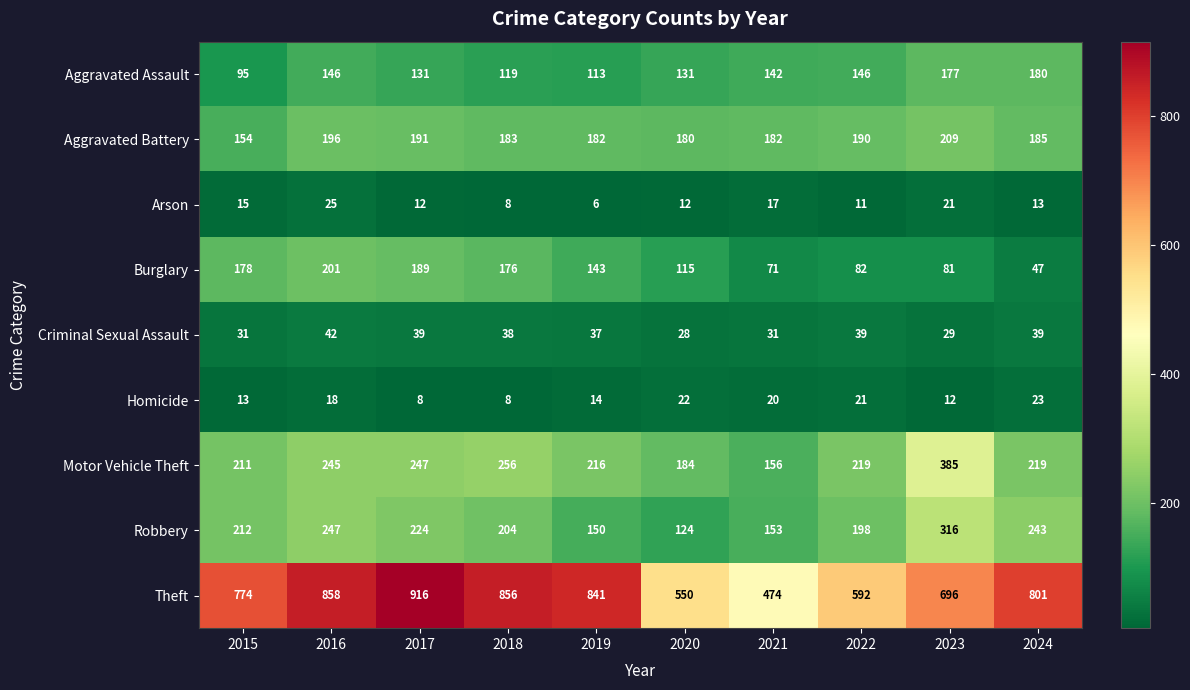

List the series in order of their peak value, lowest first.

Homicide, Arson, Criminal Sexual Assault, Aggravated Assault, Burglary, Aggravated Battery, Robbery, Motor Vehicle Theft, Theft